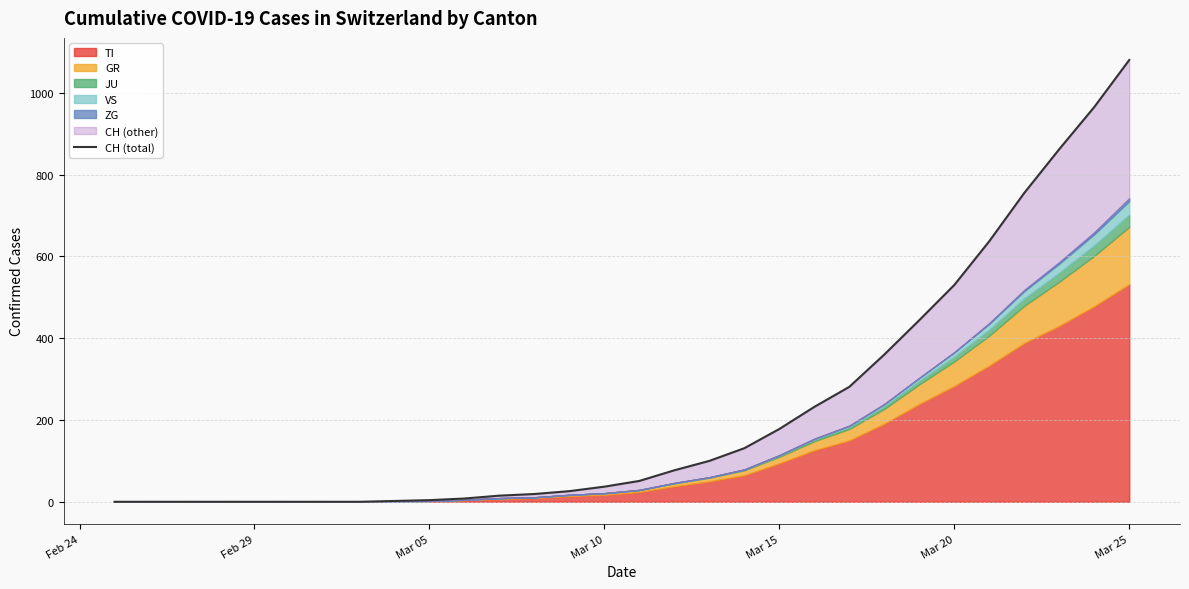

How many lines are shown in the chart?

1